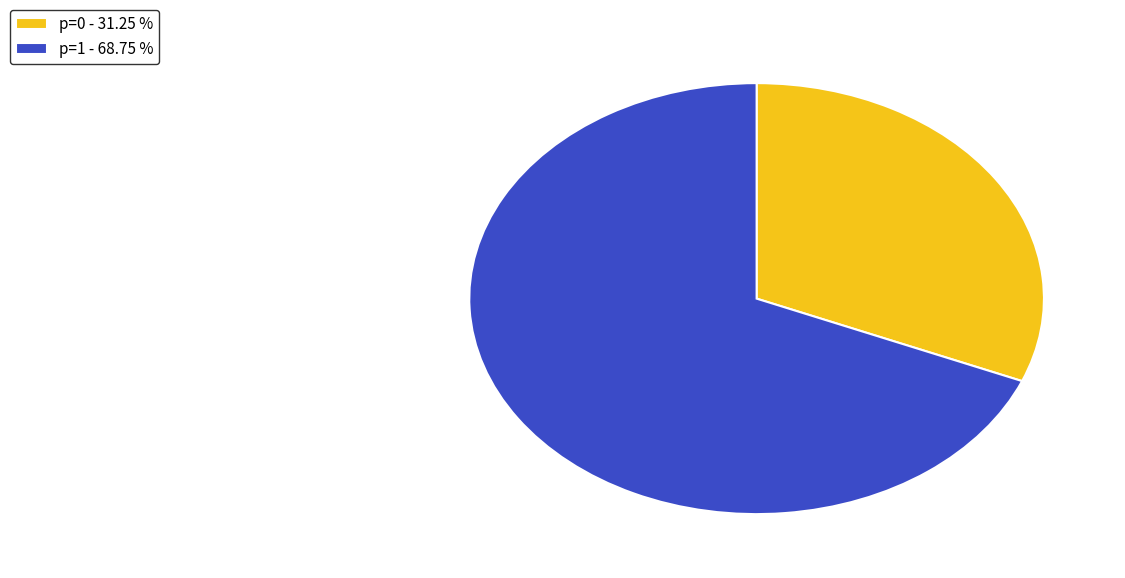

How many slices are in this pie chart?

2